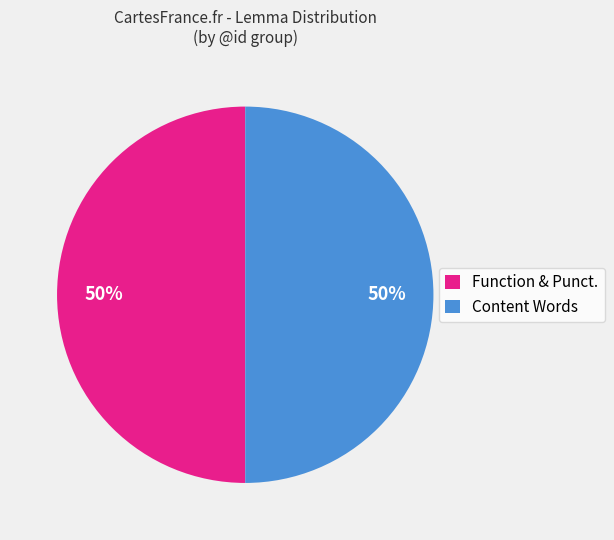

Approximately how many times larger is the value at Function & Punct. compared to Content Words?

1.0